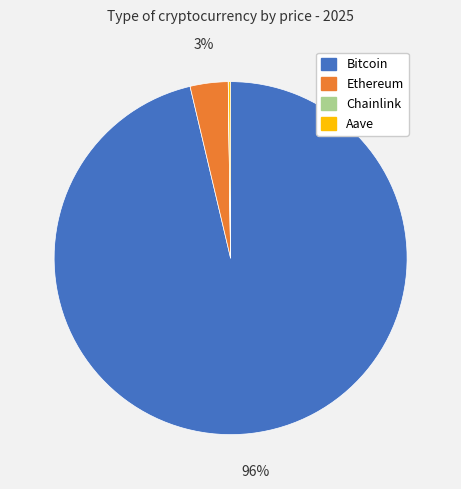

True or false: Ethereum accounts for 3% of the total.

True